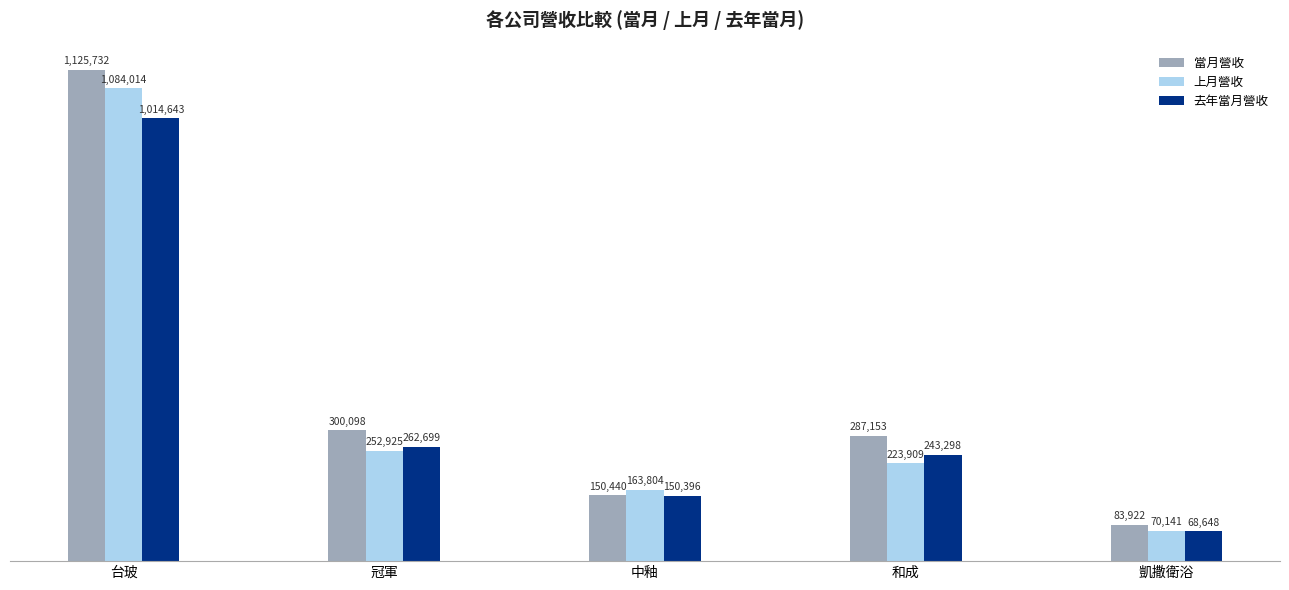

Does the chart contain any negative values?

No